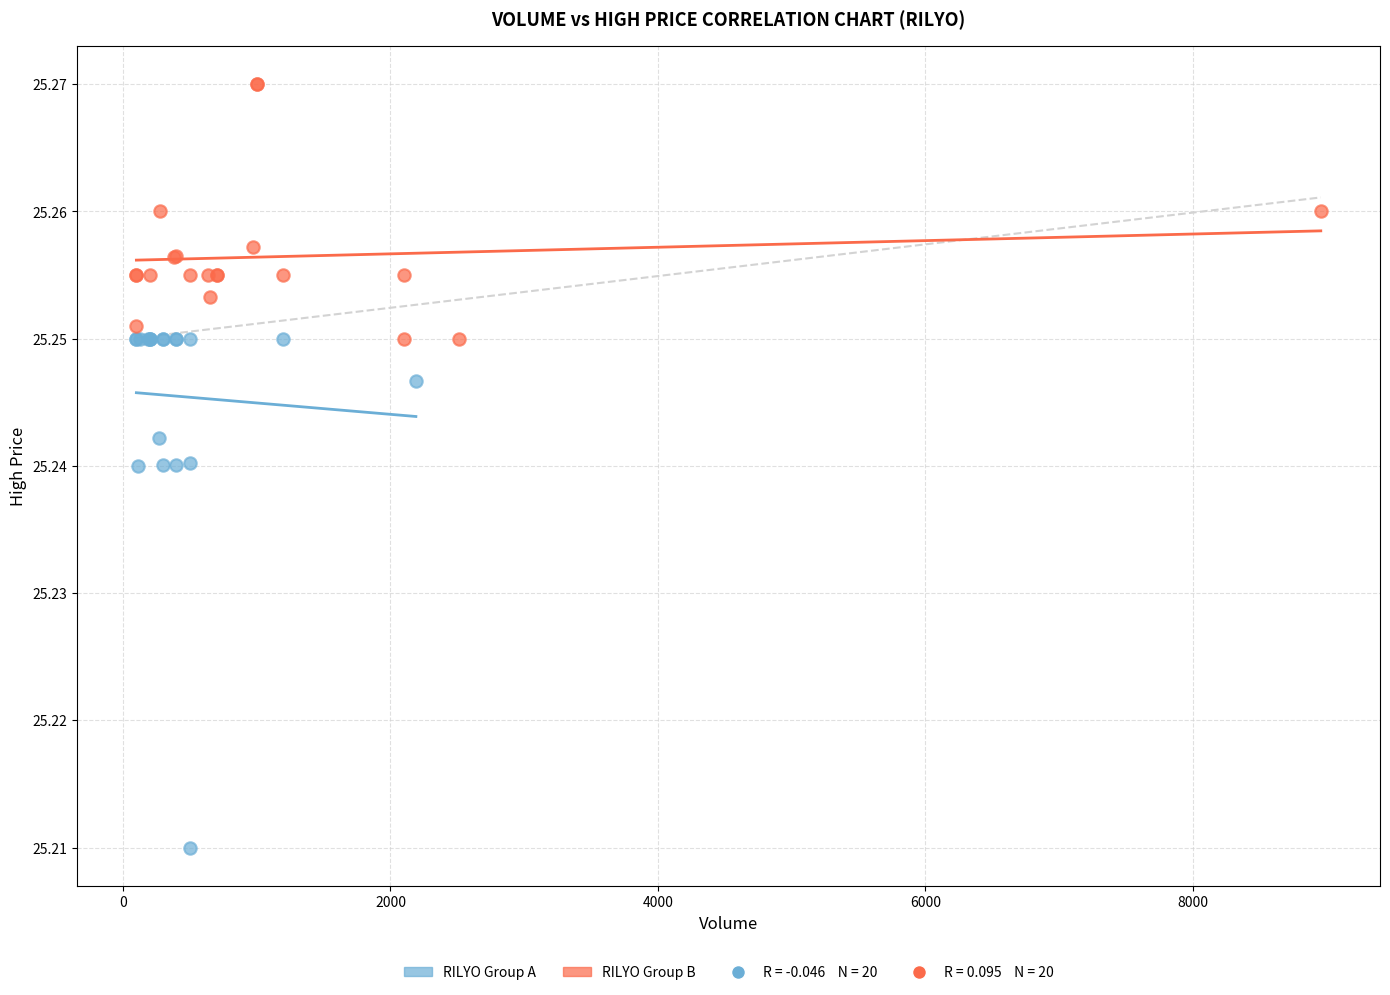

Which series contains the lowest Y value?

RILYO Group A